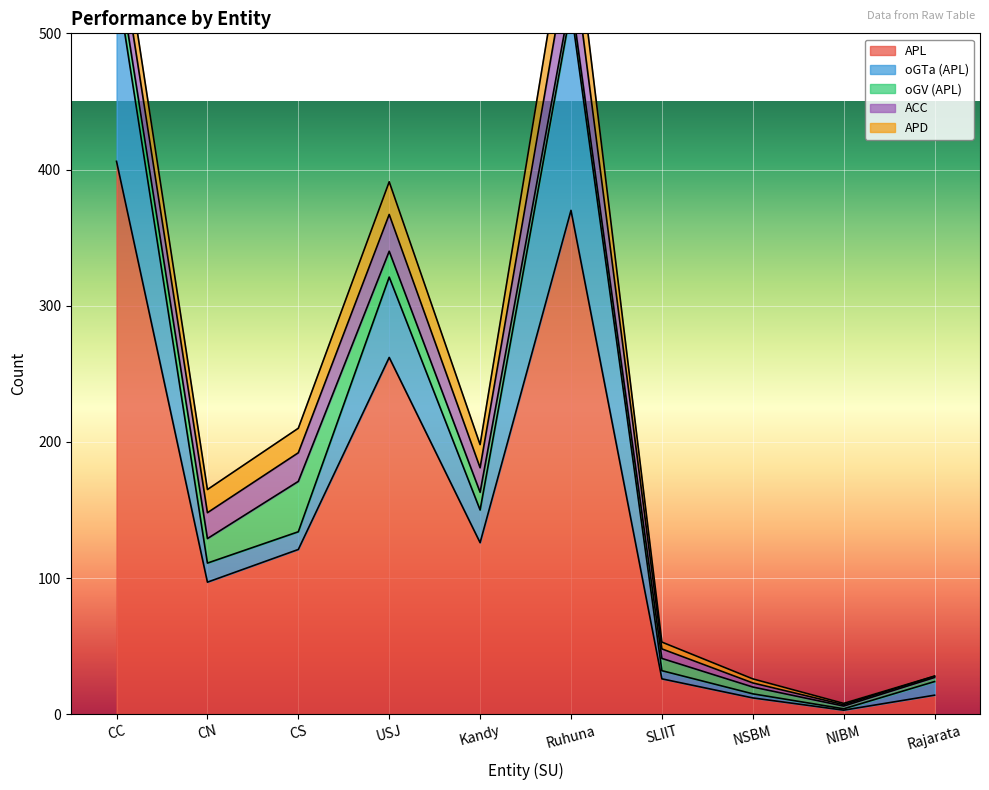

What is the spread (max minus min) of values at NIBM?

2